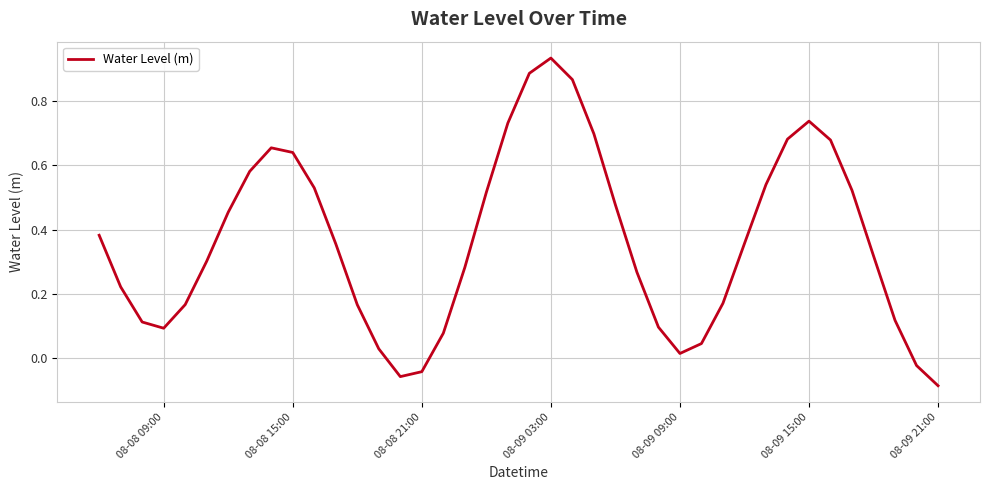

Which label corresponds to the largest value in the chart?

08-09 03:00